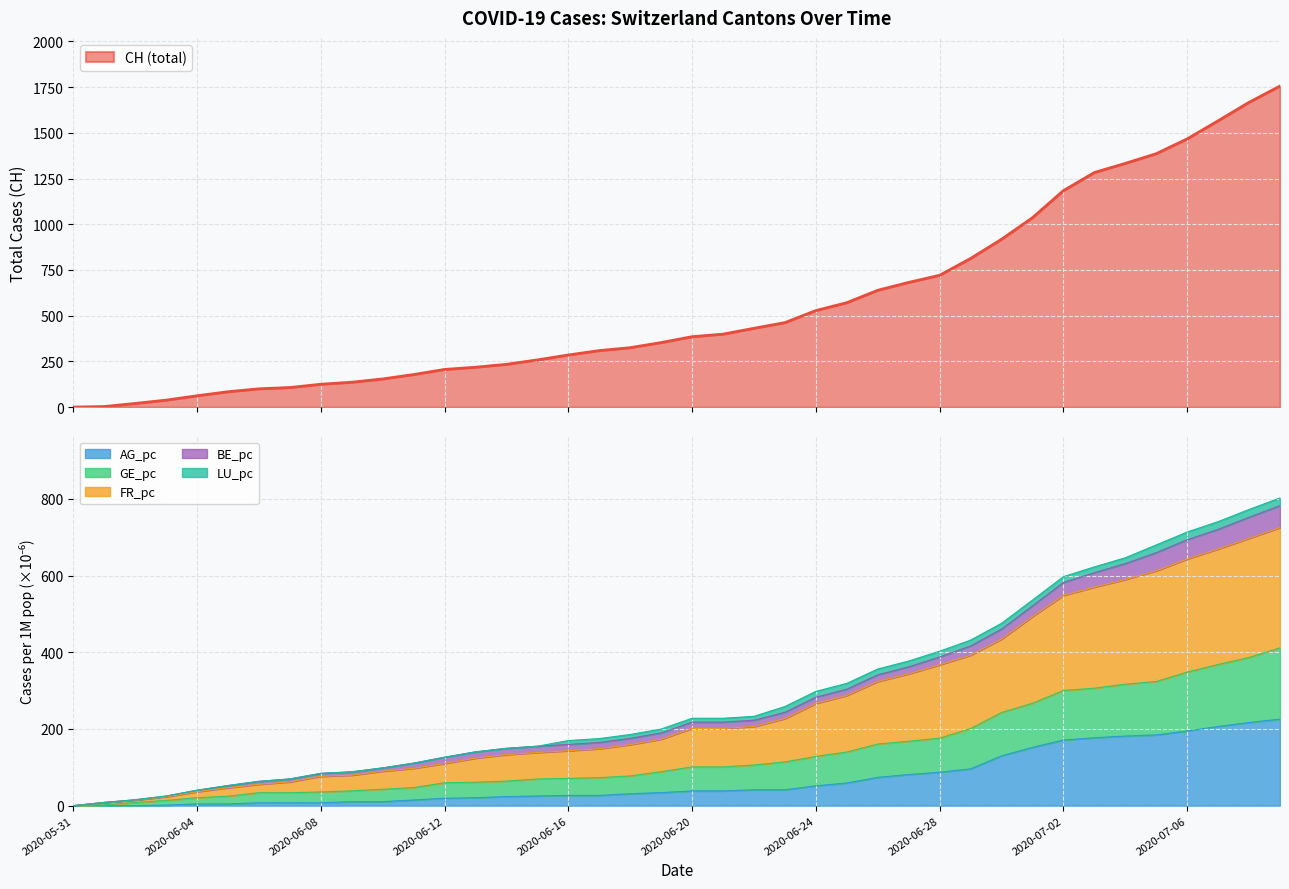

True or false: GE_pc and FR_pc intersect in this chart.

False